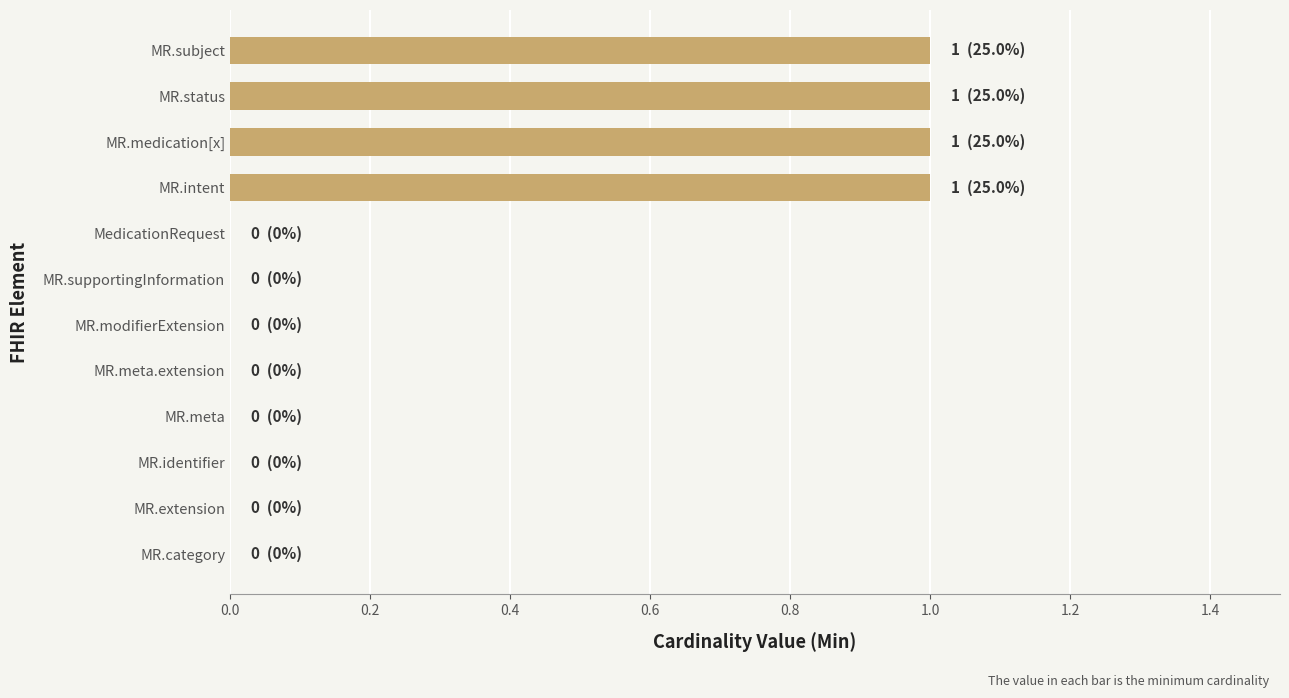

How many values are between 0 and 1?

12